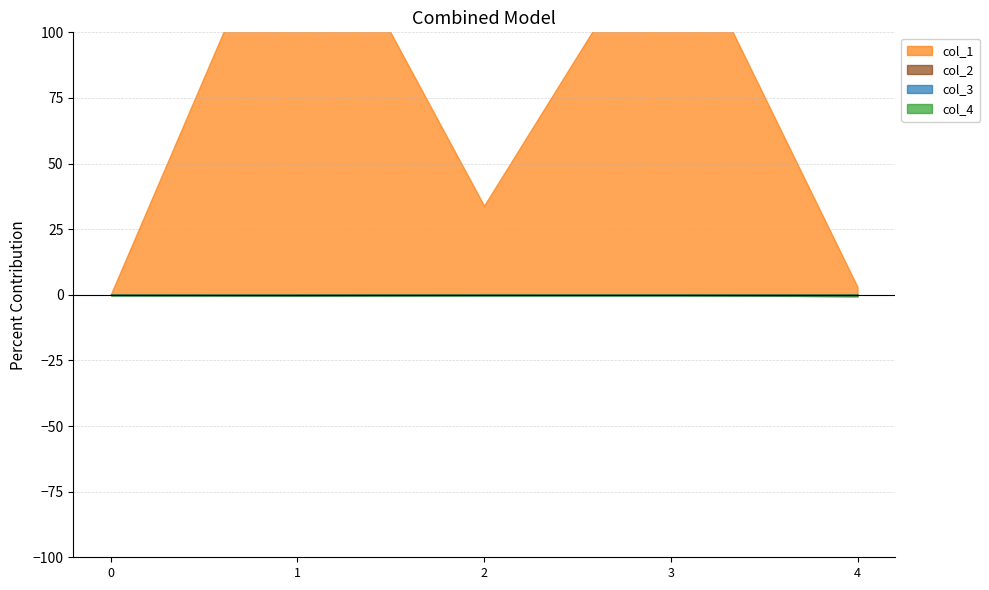

Reading left to right, extract all data points from this chart.

col_1: 0=0.0	1=165.7	2=34.0	3=148.4	4=3.0
col_2: 0=0.0	1=-0.3	2=0.3	3=0.2	4=-0.7
col_3: 0=0.0	1=0.0	2=0.0	3=0.0	4=0.0
col_4: 0=0.0	1=0.0	2=0.0	3=0.0	4=0.0